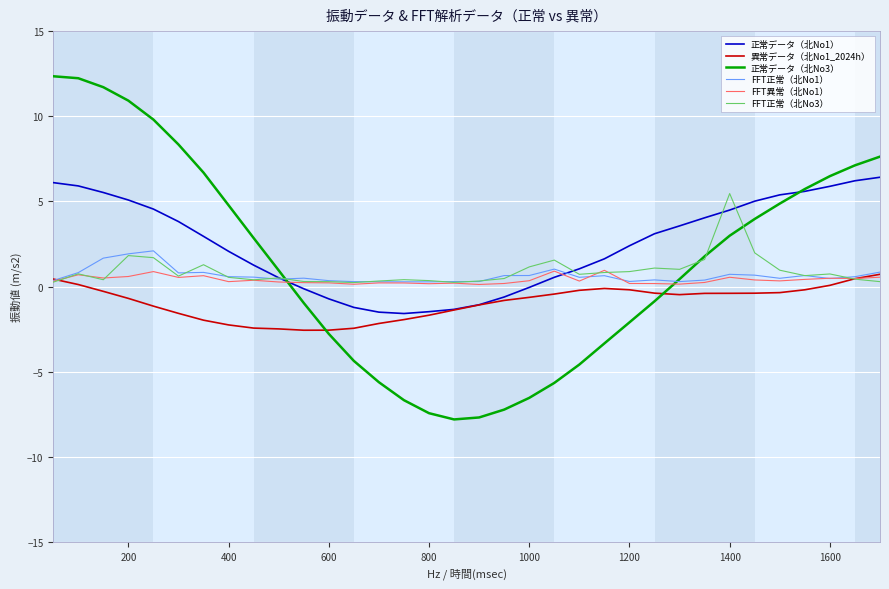

Which series has the largest range (max minus min)?

正常データ（北No3）